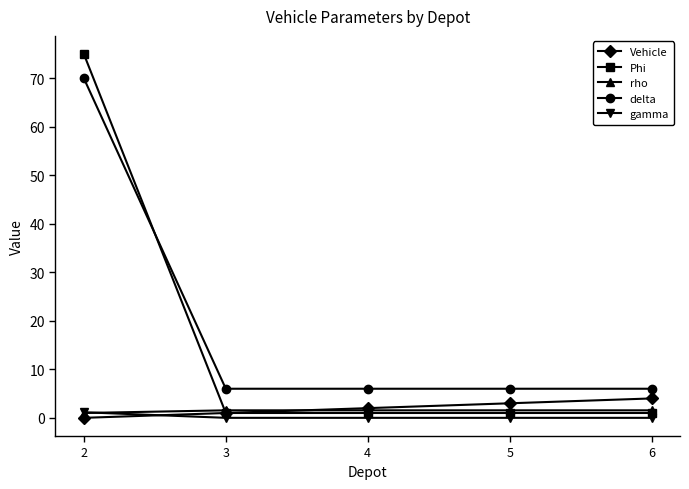

How many distinct data groups are displayed?

5